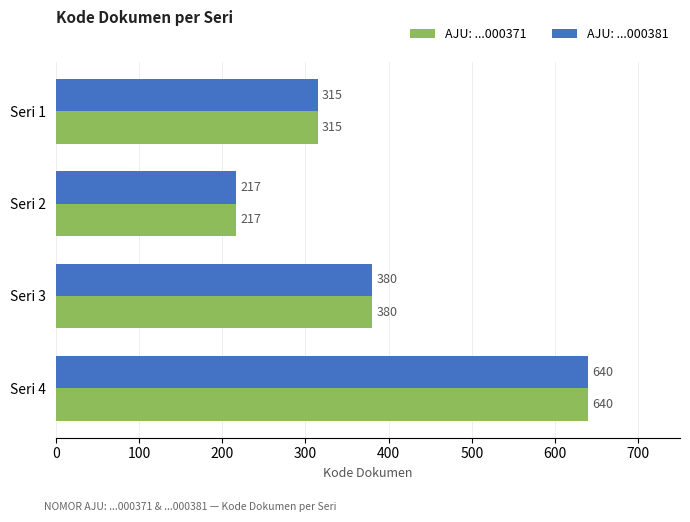

What is the sum of the AJU: ...000371 values at Seri 3 and Seri 2?

597